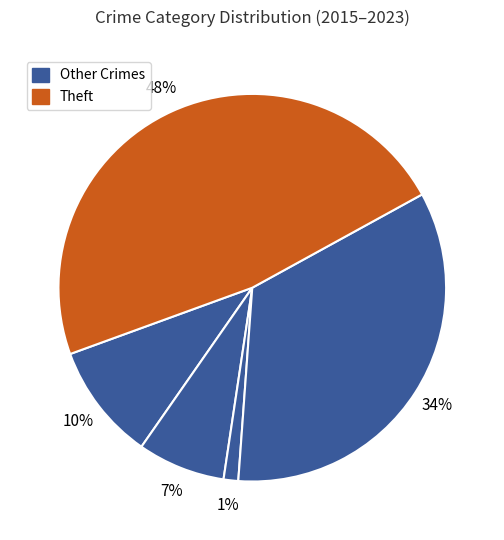

Count the number of slices in the pie.

5